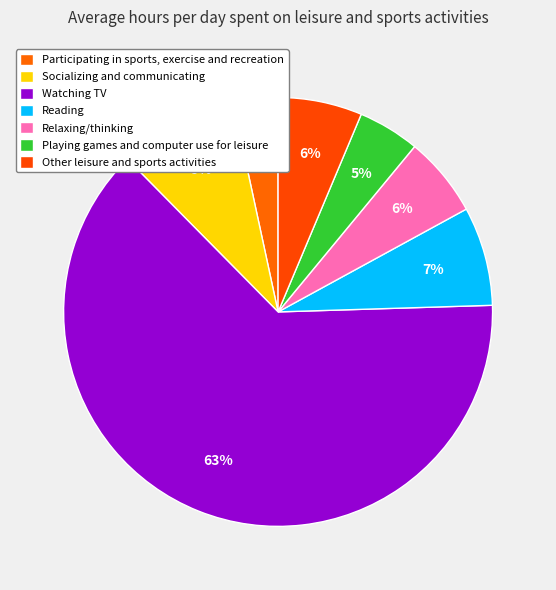

To the nearest percent, what percentage of the pie is Relaxing/thinking?

6%